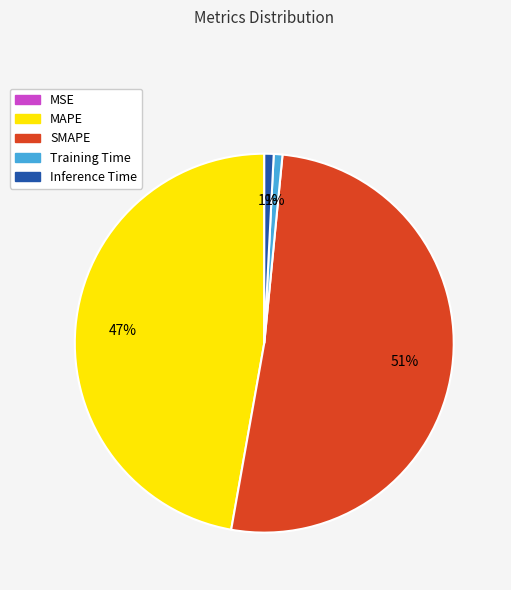

To the nearest percent, what is the difference between the largest and smallest slice percentages?

51%